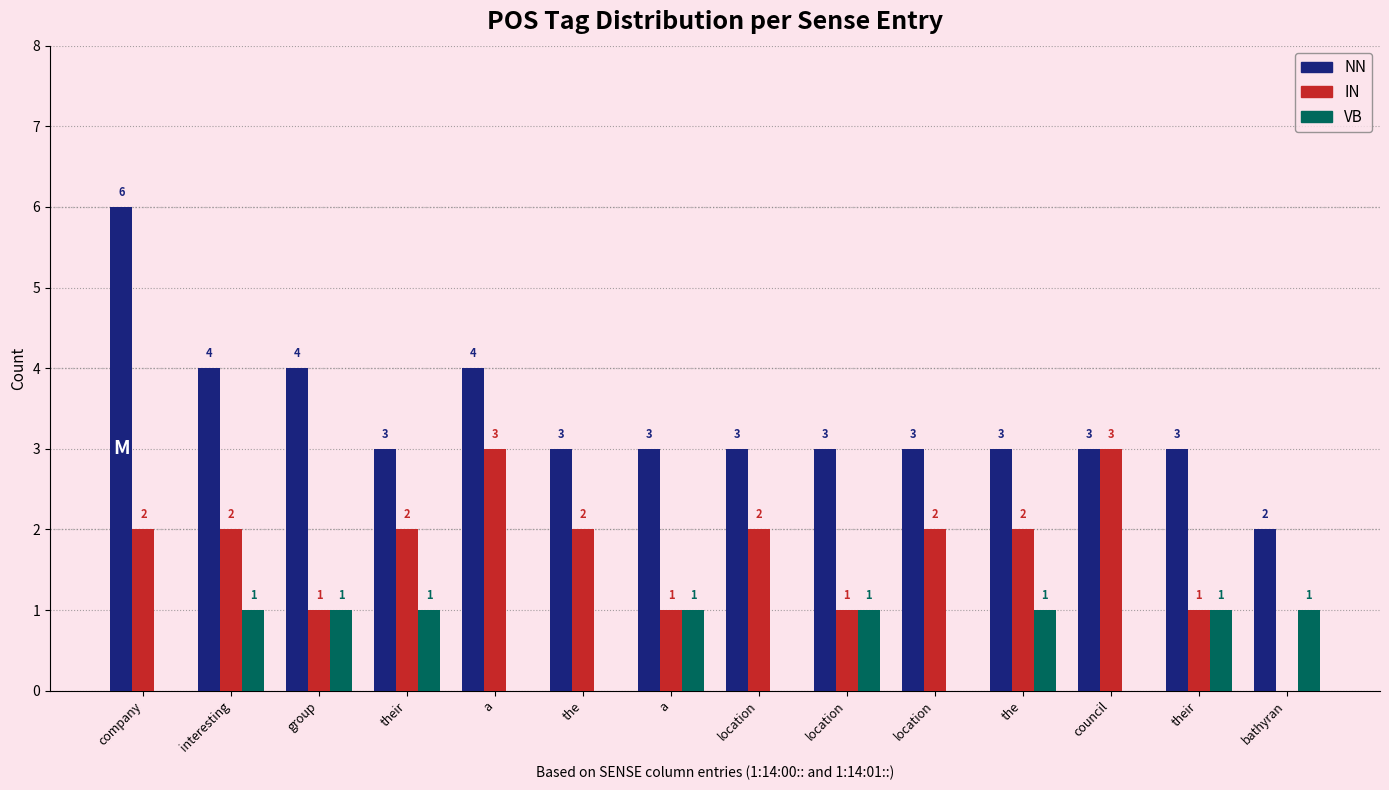

What are all the series names shown in the legend?

NN, IN, VB